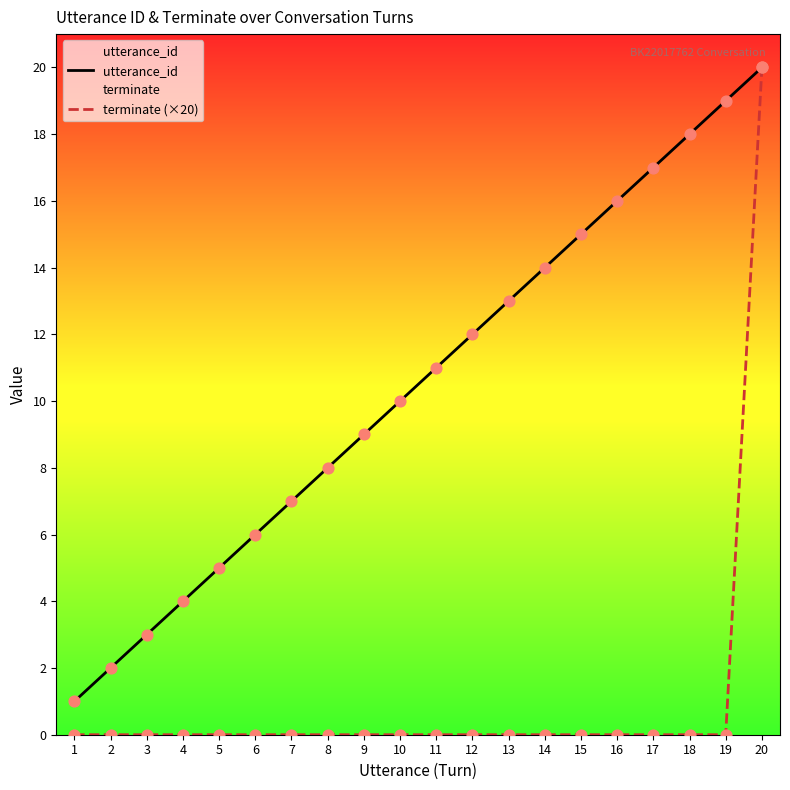

At which category is the sum across all series the highest?

20